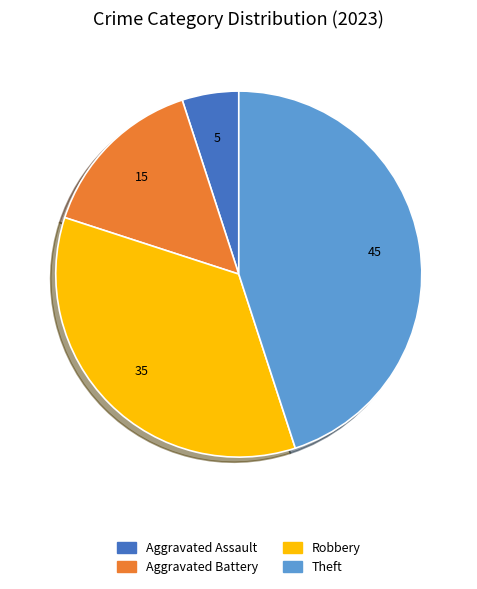

Is there any slice that represents more than half of the pie?

No